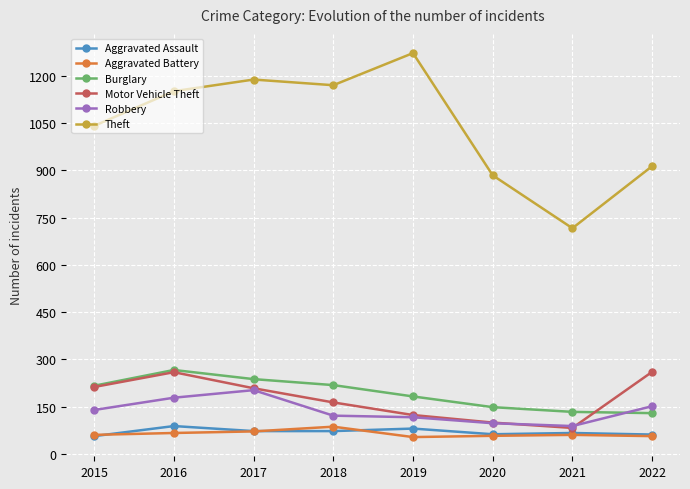

What is the total value across all series at 2020?

1347